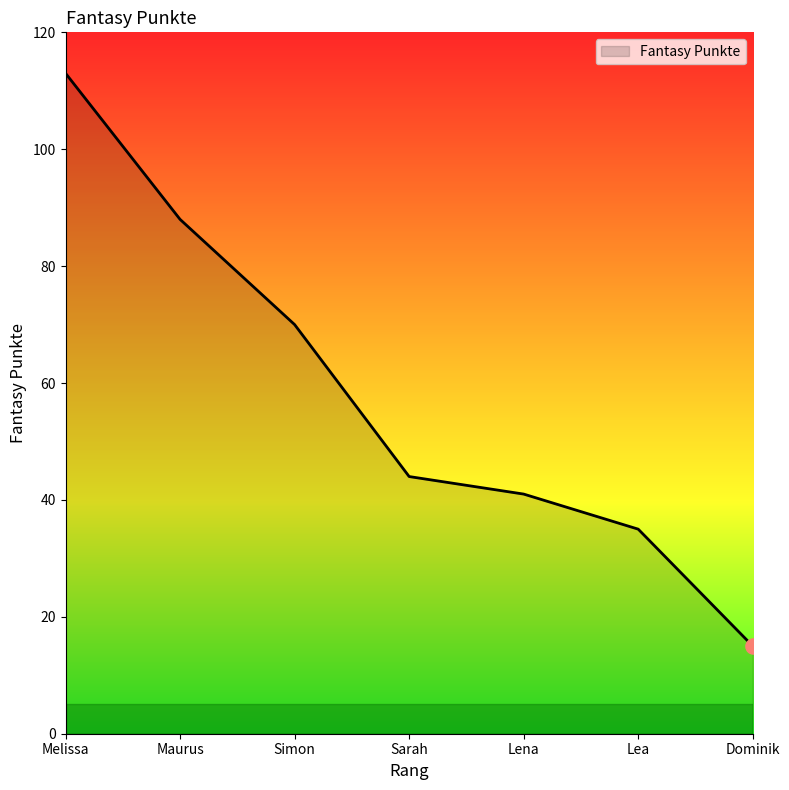

What is the change in value from Simon to Lea?

-35